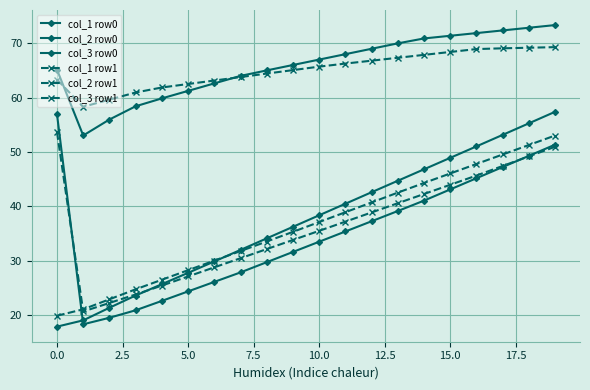

Reading right to left, list all the values displayed in this chart.

col_1 row0: 57.4	55.3	53.1	51.0	48.9	46.8	44.7	42.6	40.5	38.4	36.2	34.1	32.0	29.9	27.8	25.7	23.6	21.4	19.1	17.9
col_2 row0: 73.3	72.8	72.3	71.8	71.3	70.9	70.0	69.0	68.0	67.0	66.0	65.0	64.0	62.6	61.2	59.8	58.4	56.0	53.0	65.1
col_3 row0: 51.3	49.3	47.2	45.2	43.1	41.1	39.1	37.3	35.4	33.5	31.6	29.7	27.9	26.1	24.4	22.6	20.9	19.5	18.3	56.9
col_1 row1: 53.0	51.3	49.5	47.8	46.0	44.3	42.5	40.7	38.9	37.1	35.3	33.5	31.8	30.0	28.3	26.5	24.8	22.9	21.1	19.9
col_2 row1: 69.3	69.1	69.0	68.9	68.4	67.8	67.3	66.8	66.2	65.7	65.0	64.4	63.8	63.1	62.5	61.8	60.9	59.6	58.3	63.3
col_3 row1: 51.0	49.2	47.4	45.7	44.0	42.3	40.6	38.9	37.2	35.5	33.8	32.1	30.5	28.8	27.1	25.4	23.8	22.3	20.7	53.6